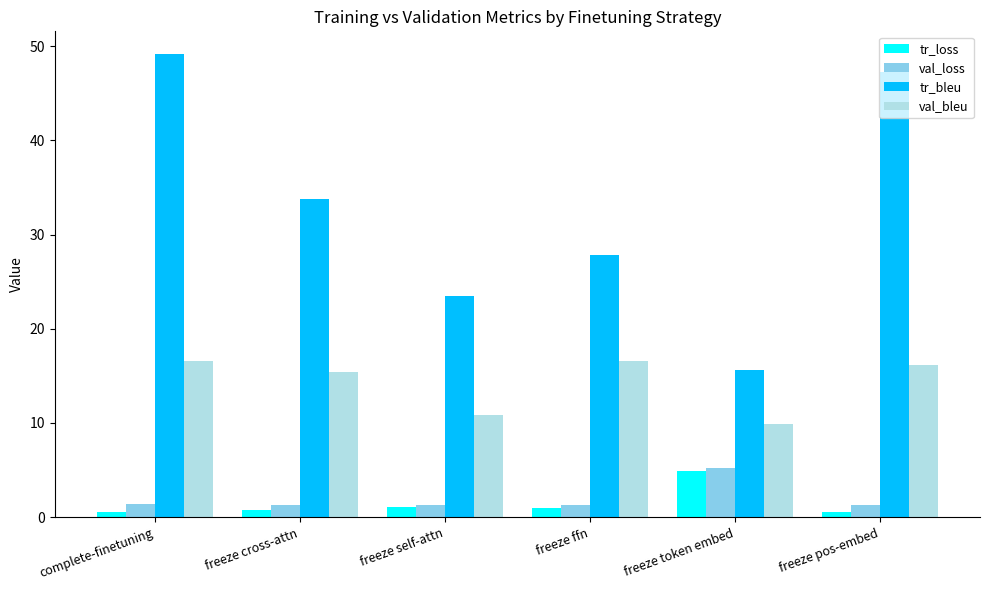

How many values in the tr_loss series are below 1?

3